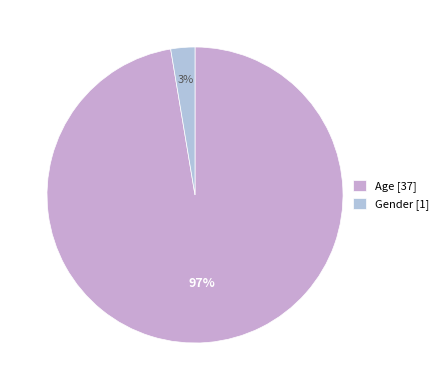

Which category has the biggest portion of the pie?

Age